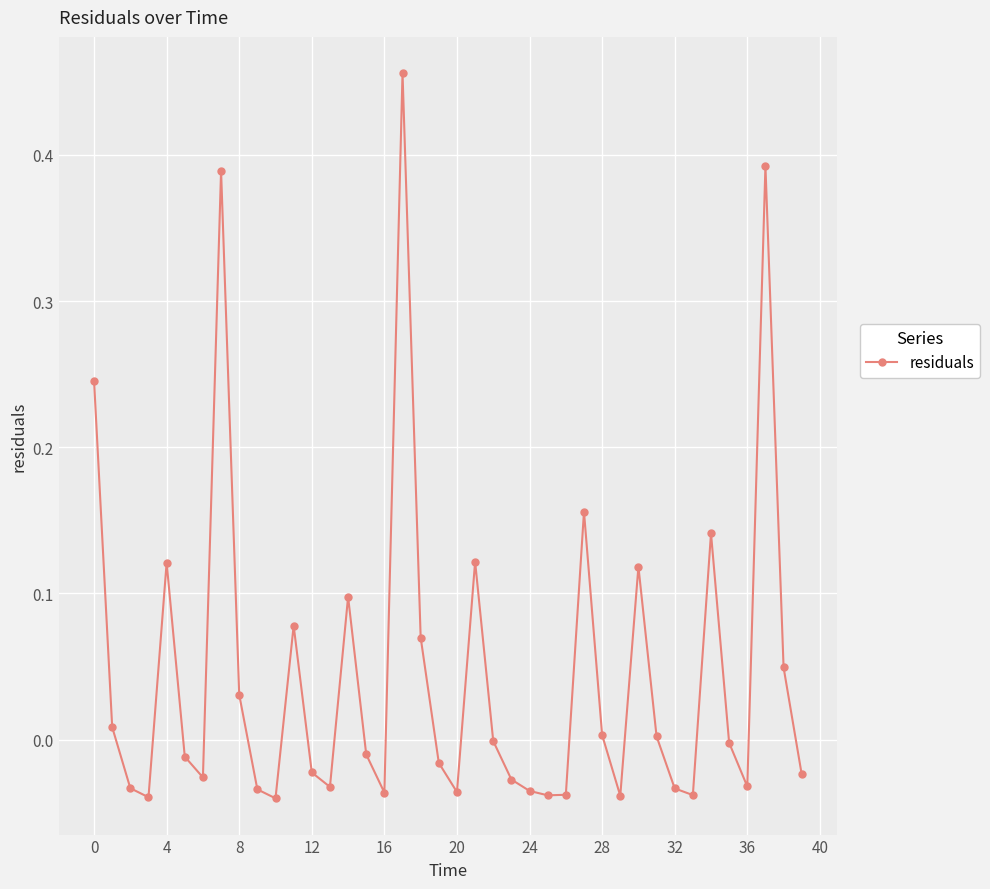

What is the sum of all values?

1.8